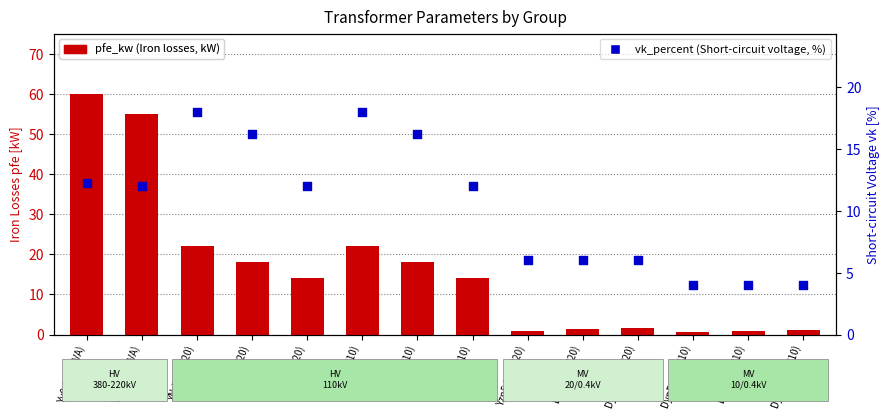

At how many categories does at least one series exceed 8?

8